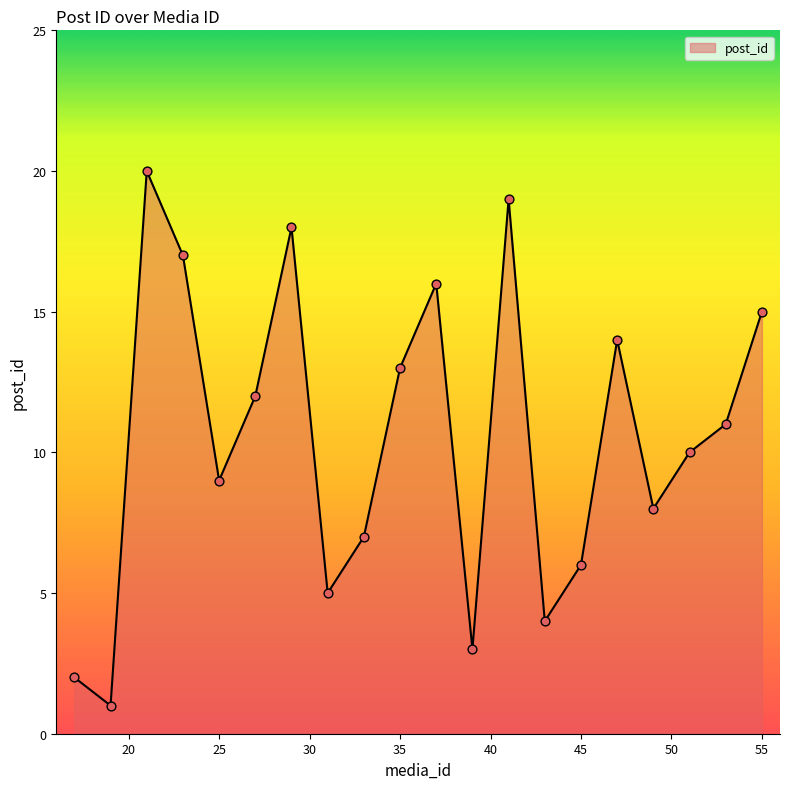

What is the maximum value shown in the chart?

20